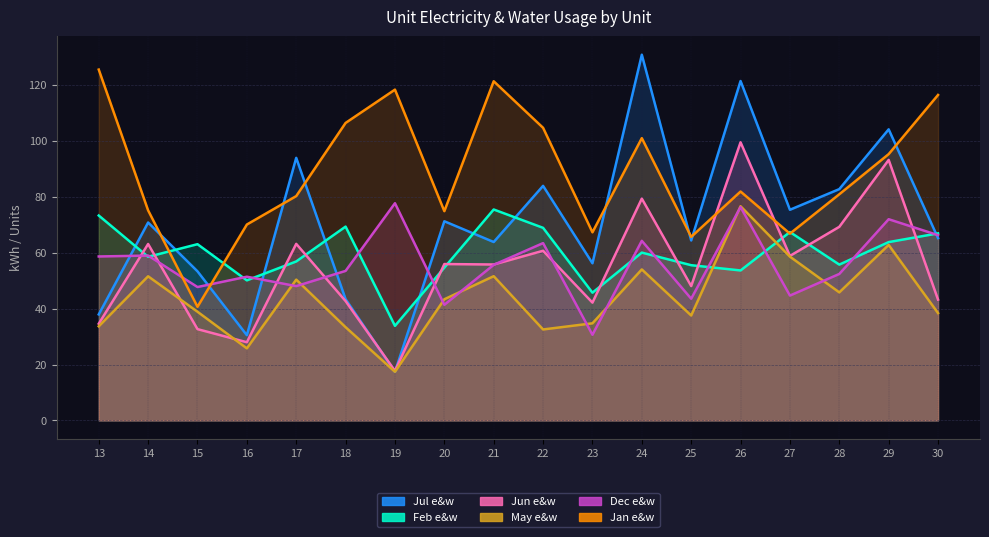

Reading right to left, list all the values displayed in this chart.

Jul e&w: 65.2	104.1	82.7	75.3	121.4	64.4	130.8	56.2	83.9	63.8	71.2	17.4	43.4	93.9	30.5	53.3	70.8	37.9
Feb e&w: 66.9	63.8	55.7	67.4	53.6	55.5	60.0	45.7	68.9	75.4	54.6	33.8	69.3	56.9	50.1	63.0	58.5	73.3
Jun e&w: 43.2	93.2	69.2	58.8	99.5	48.0	79.3	42.1	60.7	55.8	55.9	17.7	42.7	63.1	28.0	32.6	63.1	34.6
May e&w: 38.4	62.8	45.8	58.6	76.6	37.5	54.0	34.7	32.5	51.6	43.3	17.4	33.3	50.4	25.8	38.9	51.5	33.7
Dec e&w: 66.2	72.0	52.4	44.6	76.3	43.5	64.2	30.6	63.4	55.6	41.3	77.7	53.5	48.0	51.4	47.7	59.0	58.6
Jan e&w: 116.4	95.2	80.9	66.8	81.8	65.6	100.9	67.3	104.6	121.3	74.8	118.3	106.4	80.2	70.0	40.6	75.1	125.5